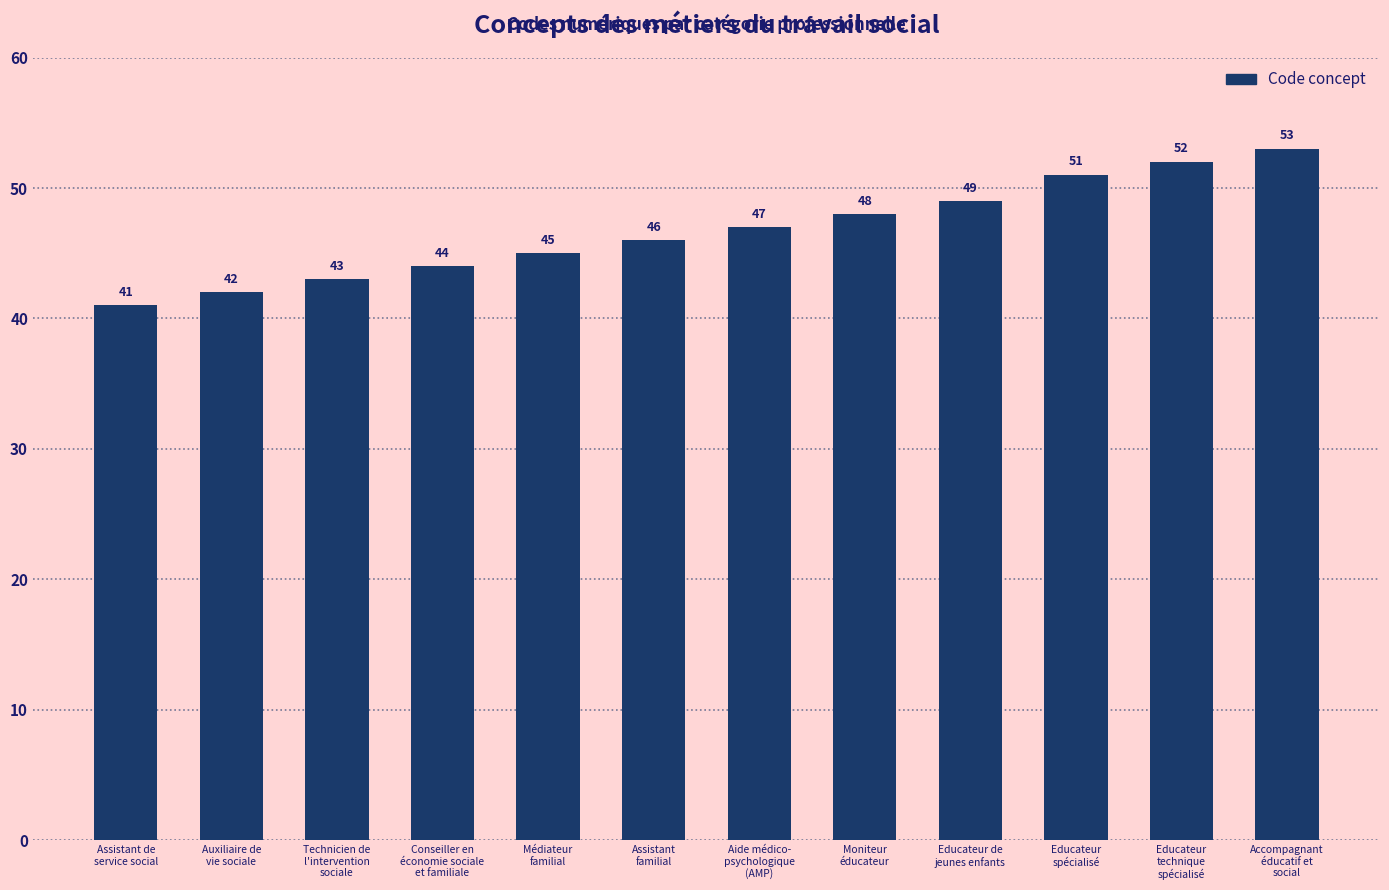

What is the difference between the maximum and minimum values?

12